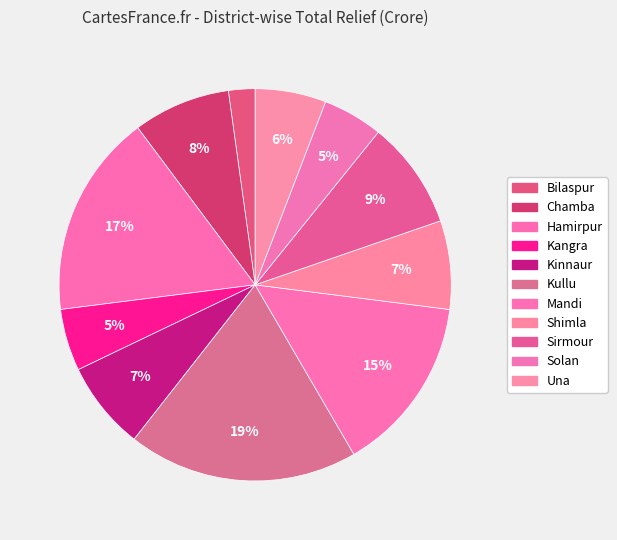

Count the number of slices in the pie.

11